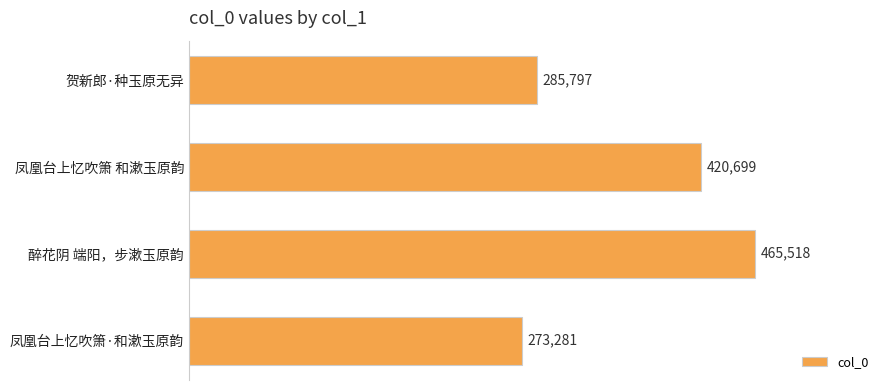

What is the minimum value shown in the chart?

273281